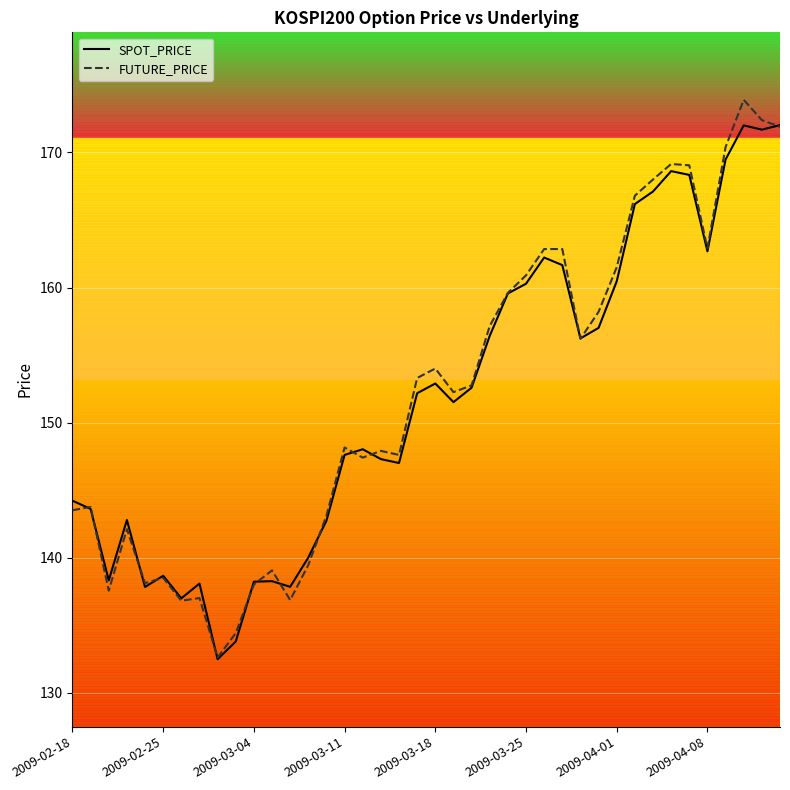

Rank the series by their maximum value, from highest to lowest.

FUTURE_PRICE, SPOT_PRICE